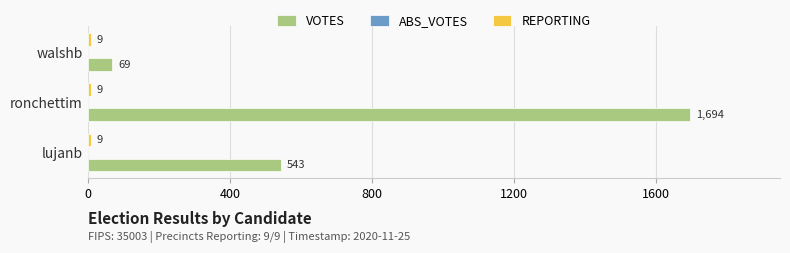

The VOTES series shows 1694 at ronchettim. True or false?

True